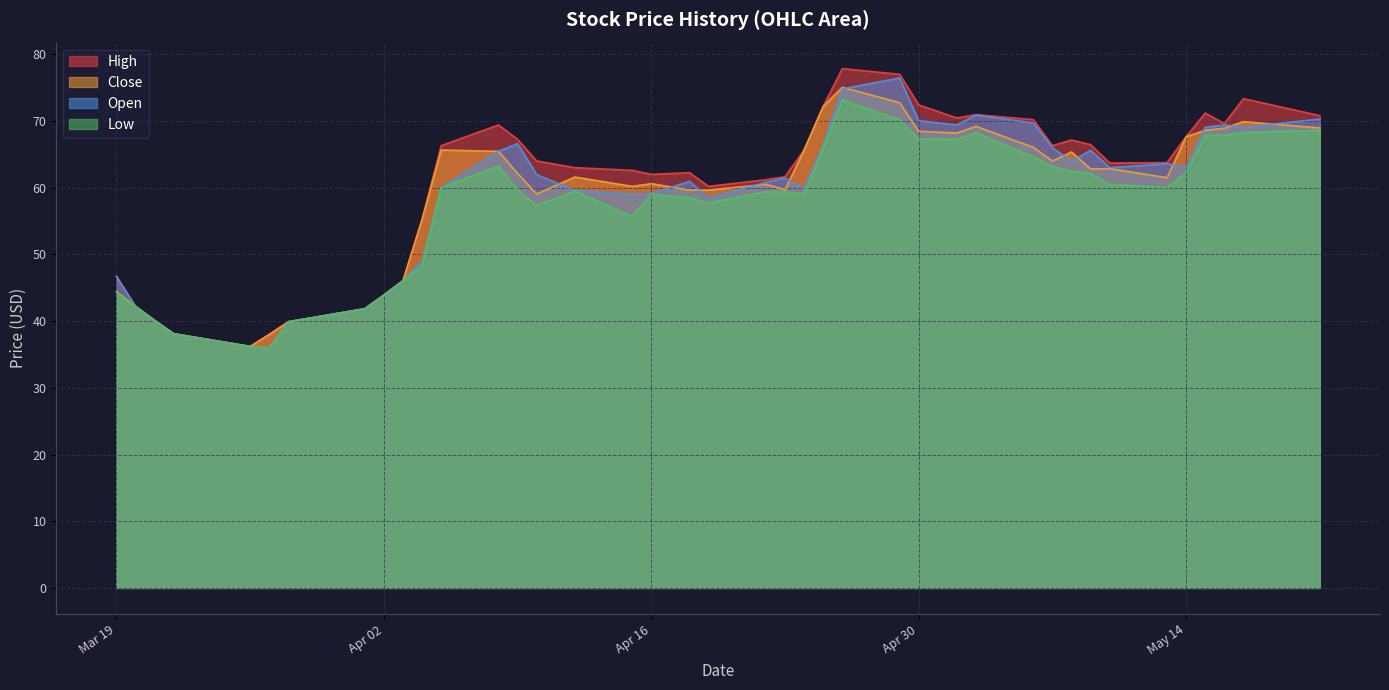

What is the label of the 2nd point from the left?

2024-03-20